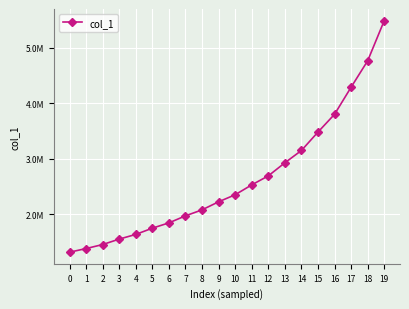

The chart shows a value of 2232508.3 at 0. True or false?

False